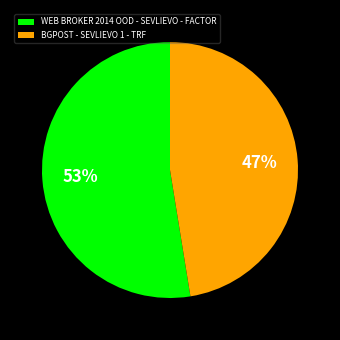

To the nearest percent, what is the average slice percentage?

50%